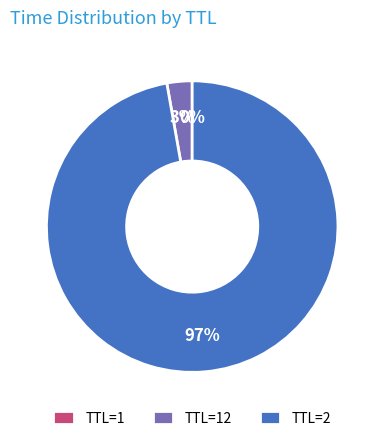

Which category has the biggest portion of the pie?

TTL=2